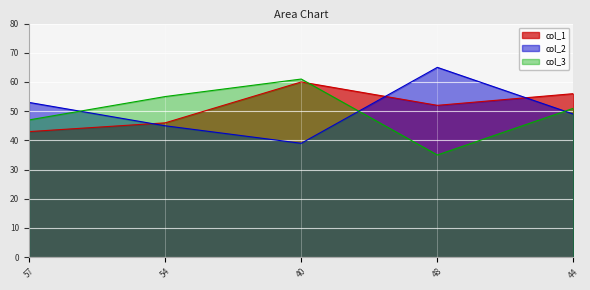

Between which two adjacent categories do col_3 and col_2 first intersect?

57 and 54